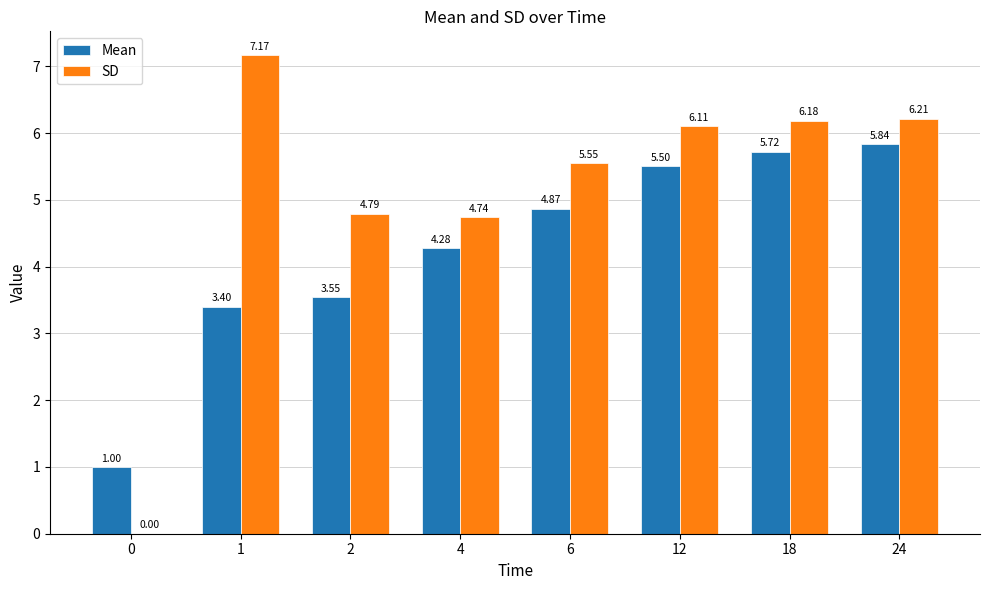

What is the total value across all series at 6?

10.4